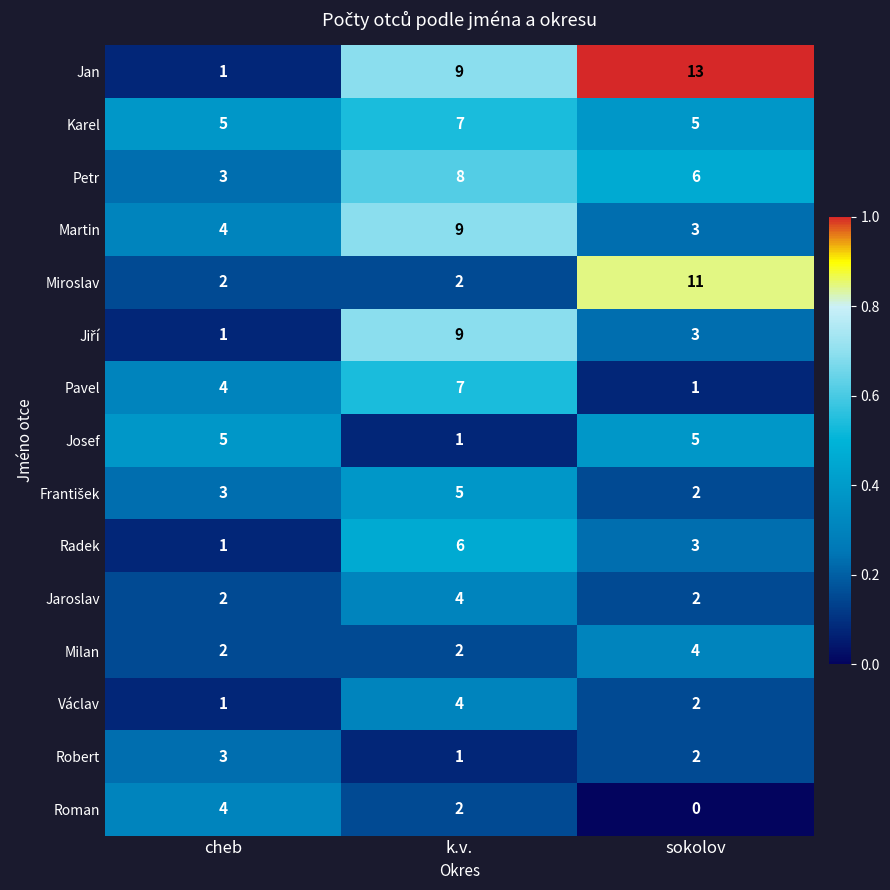

Which category has the highest value across all series?

sokolov